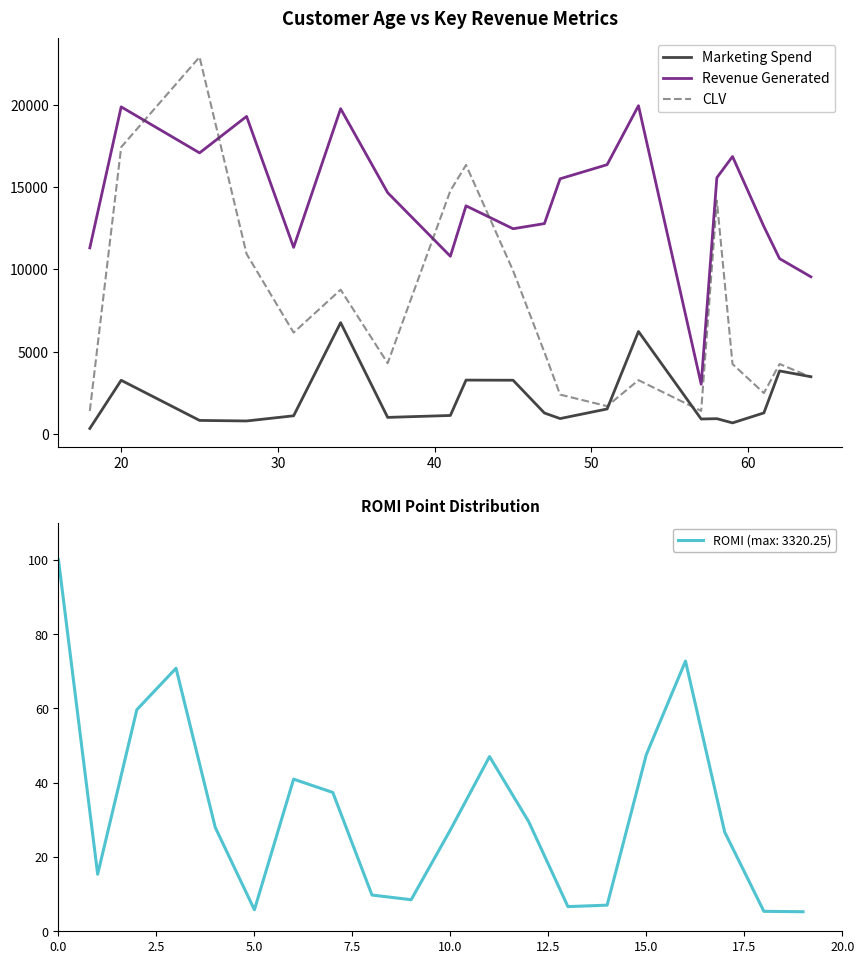

At which label does Marketing Spend first exceed 1269?

20